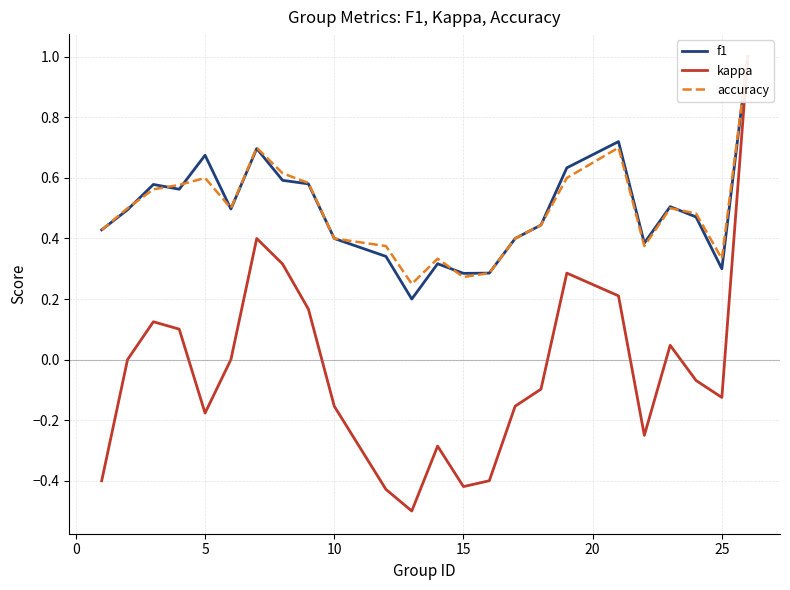

What is the sum of all f1 values?

11.8